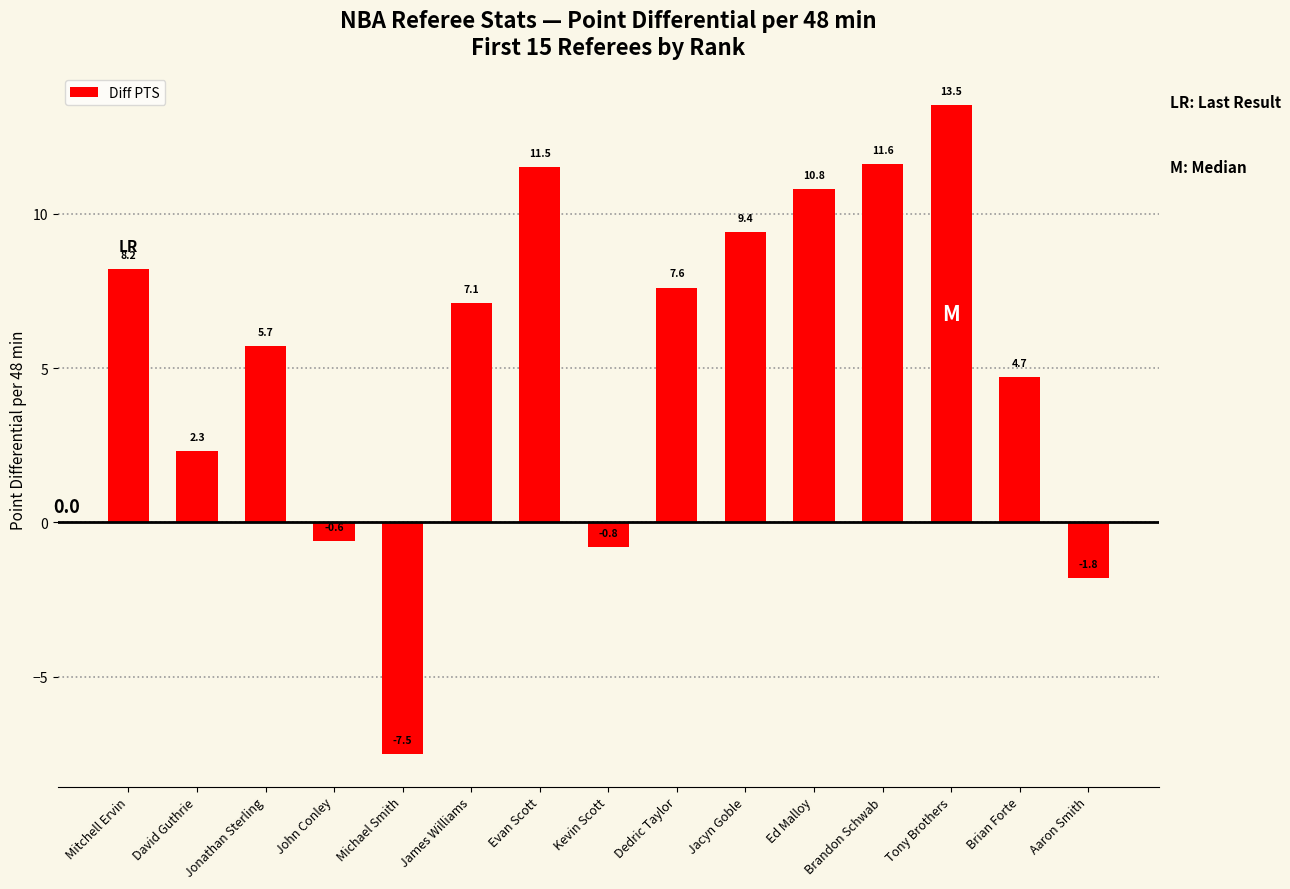

True or false: the data shows 4.7 at Brian Forte.

True